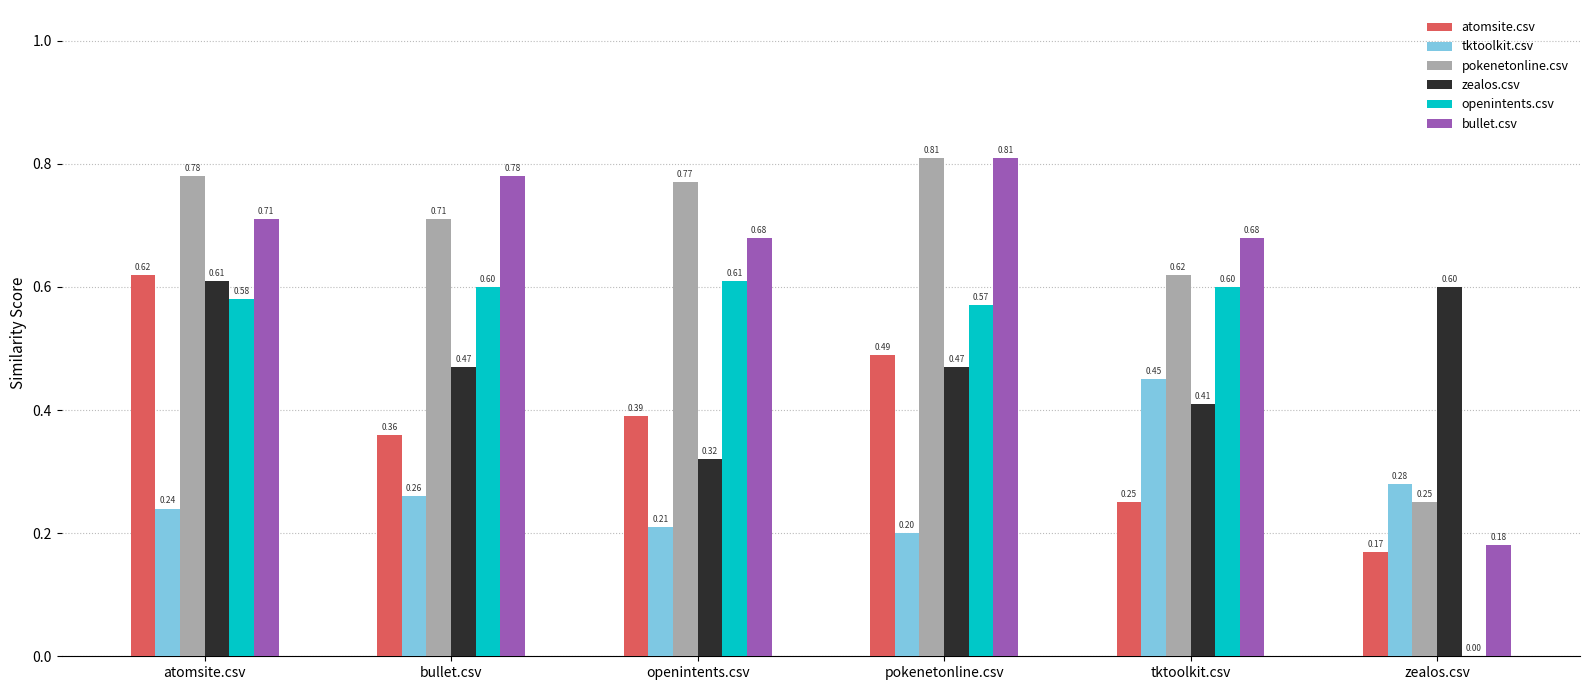

At which label does atomsite.csv reach its peak?

atomsite.csv